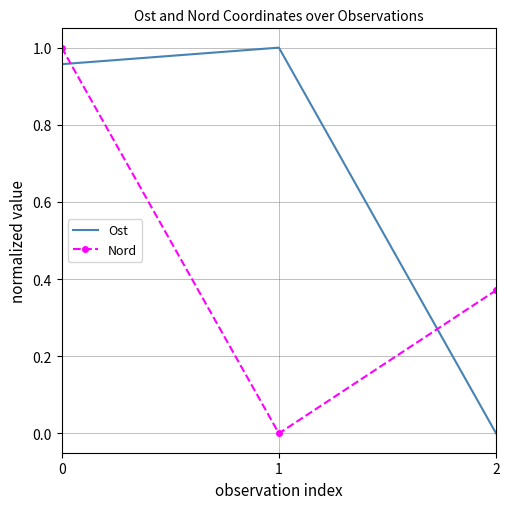

Between 0 and 2, which series saw the biggest shift?

Ost